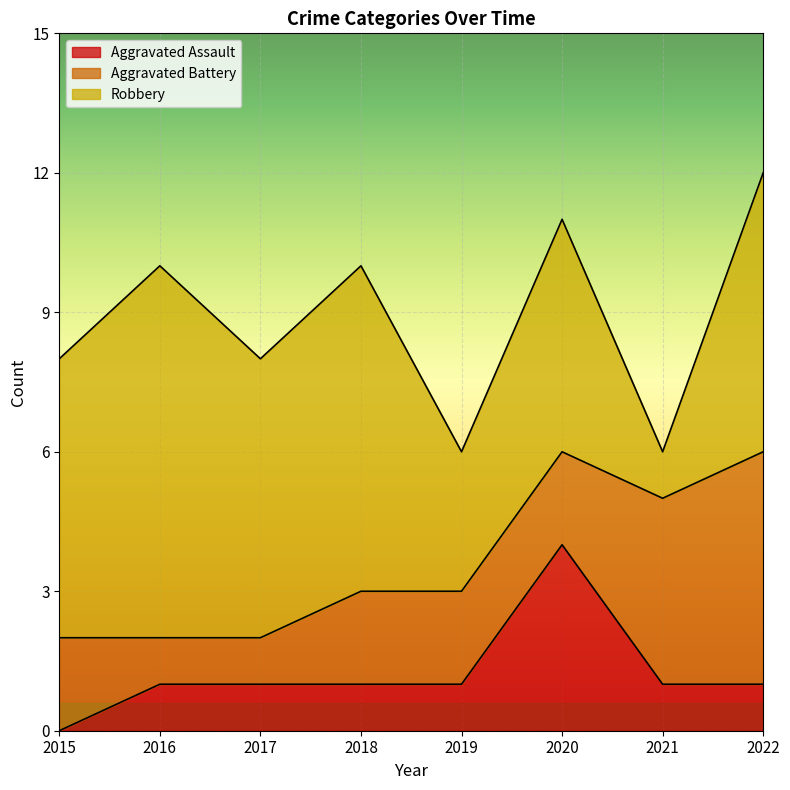

Between 2019 and 2022, which series saw the biggest shift?

Aggravated Battery